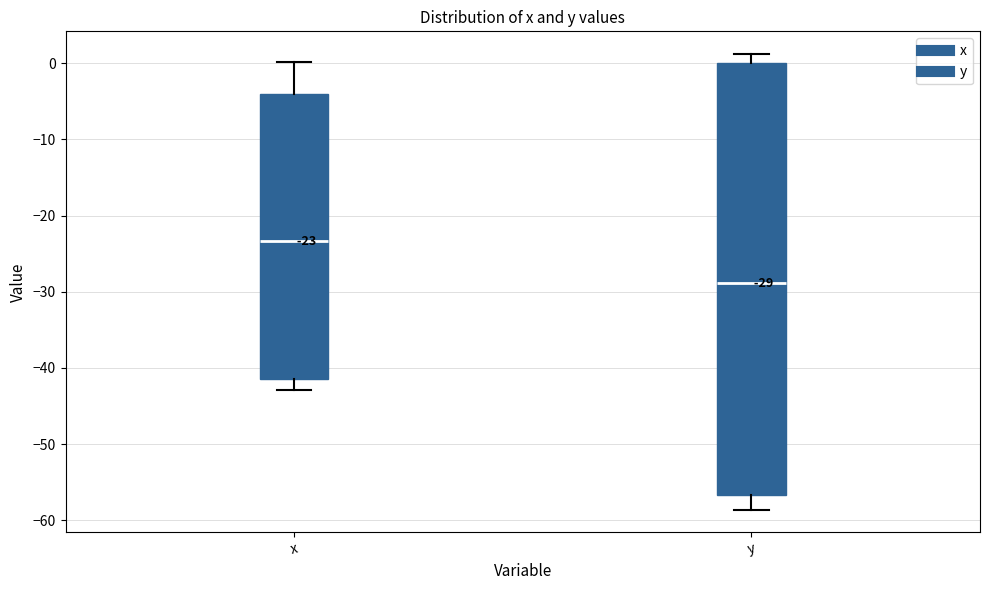

Which box has the lowest median line?

y